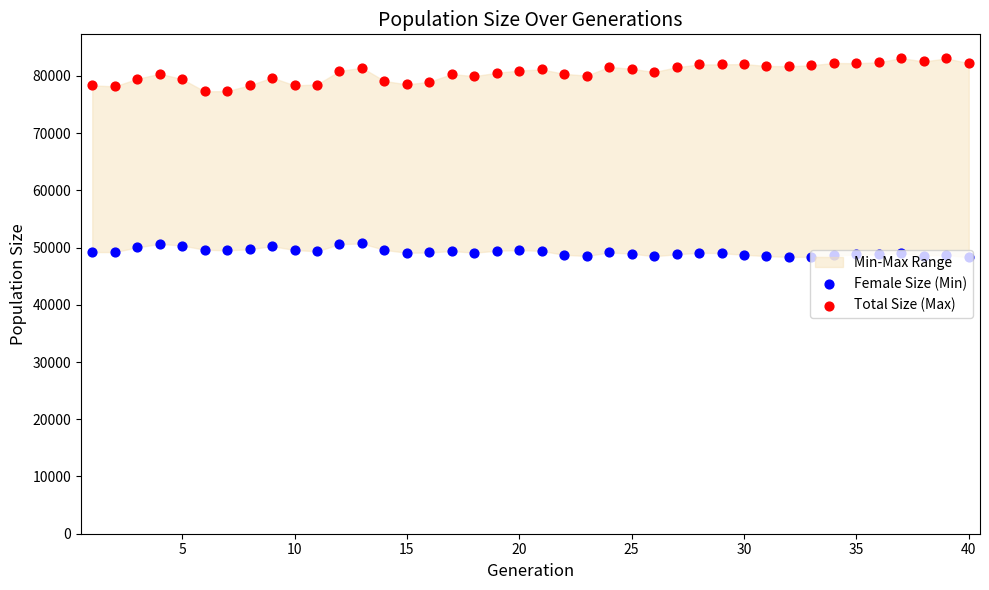

Which series has the largest total across all categories?

Total Size (Max)